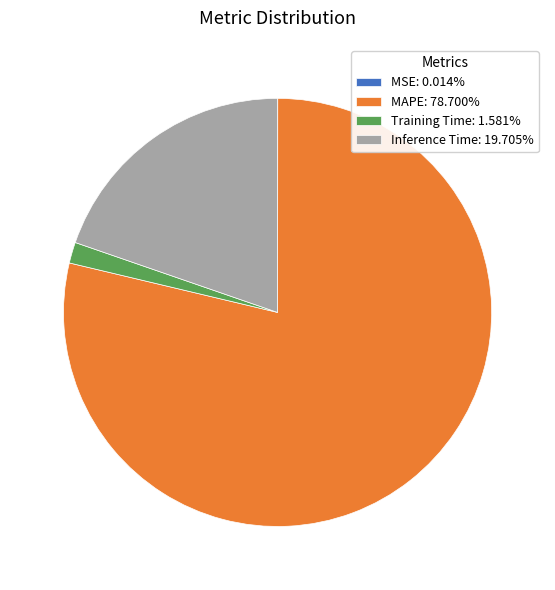

Does any single category account for the majority?

Yes